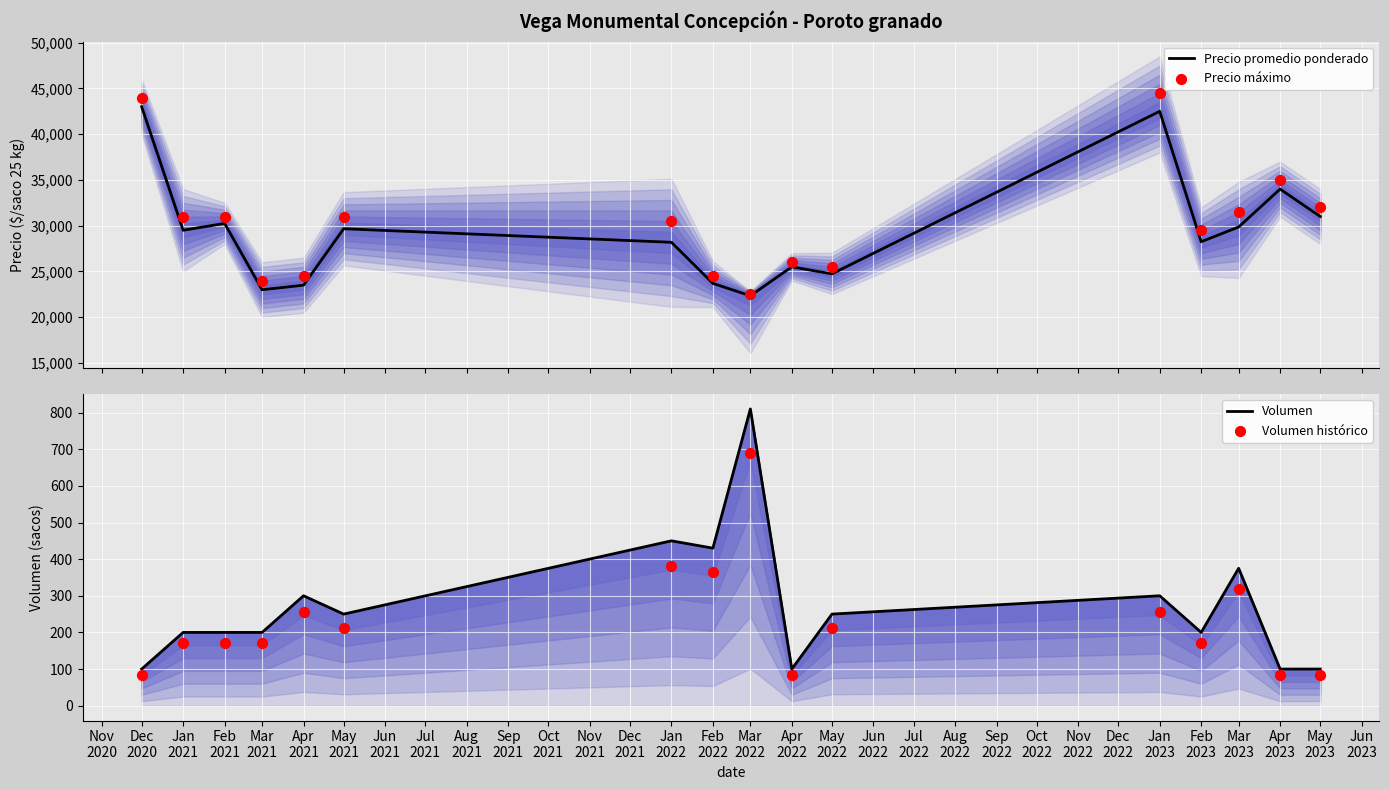

What are all the series names shown in the legend?

Precio promedio ponderado, Precio máximo, Volumen, Volumen histórico